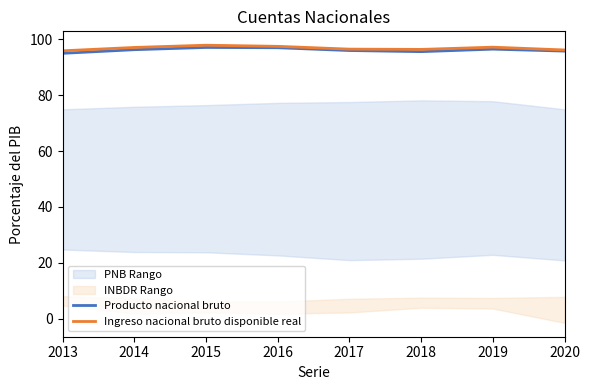

True or false: Ingreso nacional bruto disponible real has a value of 95.8 at 2013.

True